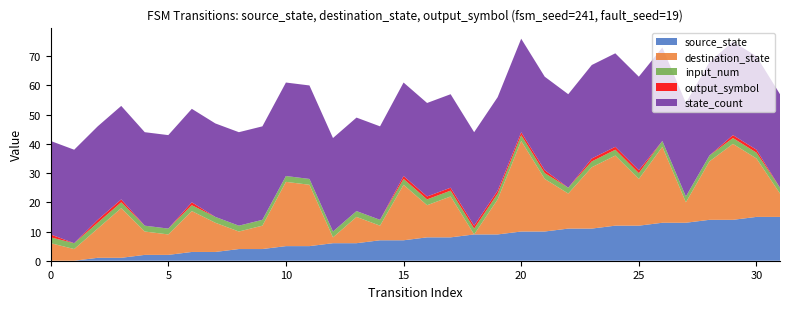

Reading right to left, extract all data points from this chart.

source_state: 31=15	30=15	29=14	28=14	27=13	26=13	25=12	24=12	23=11	22=11	21=10	20=10	19=9	18=9	17=8	16=8	15=7	14=7	13=6	12=6	11=5	10=5	9=4	8=4	7=3	6=3	5=2	4=2	3=1	2=1	1=0	0=0
destination_state: 31=8	30=20	29=26	28=20	27=7	26=26	25=16	24=24	23=21	22=12	21=18	20=31	19=12	18=0	17=14	16=11	15=19	14=5	13=9	12=2	11=21	10=22	9=8	8=6	7=10	6=14	5=7	4=8	3=17	2=10	1=4	0=6
input_num: 31=2	30=2	29=2	28=2	27=2	26=2	25=2	24=2	23=2	22=2	21=2	20=2	19=2	18=2	17=2	16=2	15=2	14=2	13=2	12=2	11=2	10=2	9=2	8=2	7=2	6=2	5=2	4=2	3=2	2=2	1=2	0=2
output_symbol: 31=0	30=1	29=1	28=0	27=0	26=0	25=1	24=1	23=1	22=0	21=1	20=1	19=1	18=1	17=1	16=1	15=1	14=0	13=0	12=0	11=0	10=0	9=0	8=0	7=0	6=1	5=0	4=0	3=1	2=1	1=0	0=1
state_count: 31=32	30=32	29=32	28=32	27=32	26=32	25=32	24=32	23=32	22=32	21=32	20=32	19=32	18=32	17=32	16=32	15=32	14=32	13=32	12=32	11=32	10=32	9=32	8=32	7=32	6=32	5=32	4=32	3=32	2=32	1=32	0=32